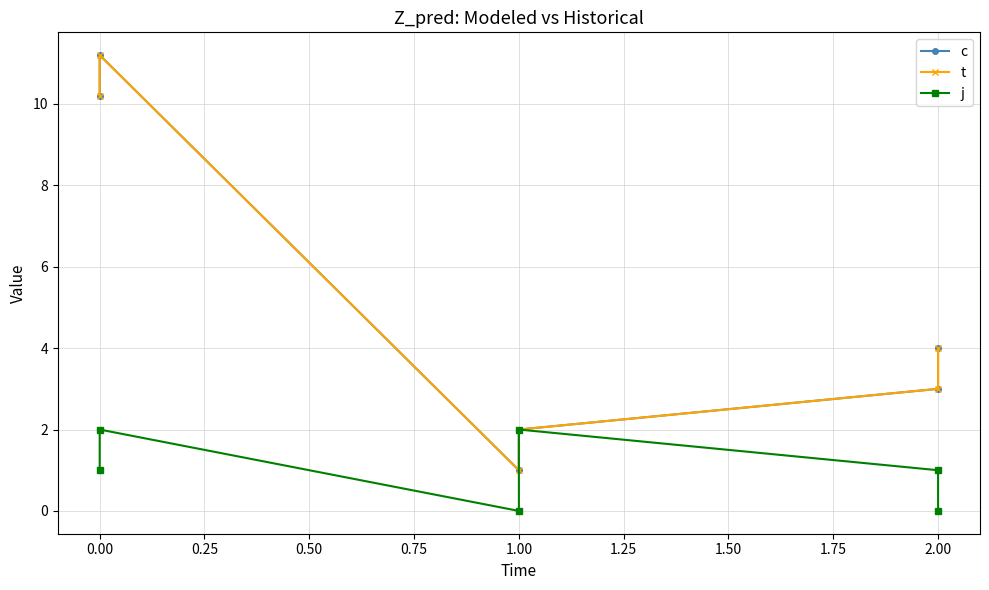

What is the approximate value of c at 2.00?

3.0